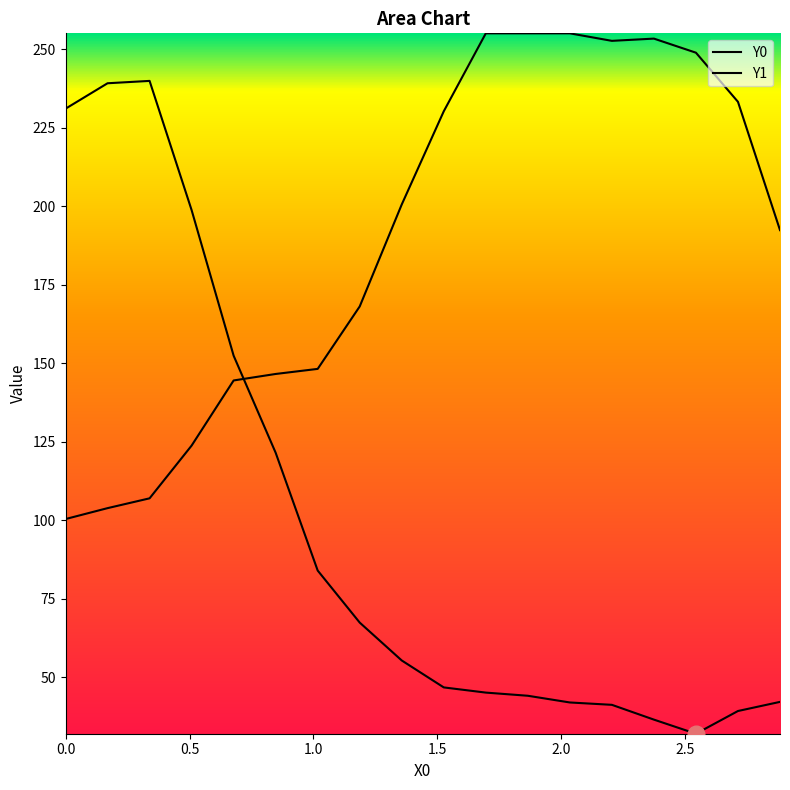

How many intersections are there between Y1 and Y0?

1